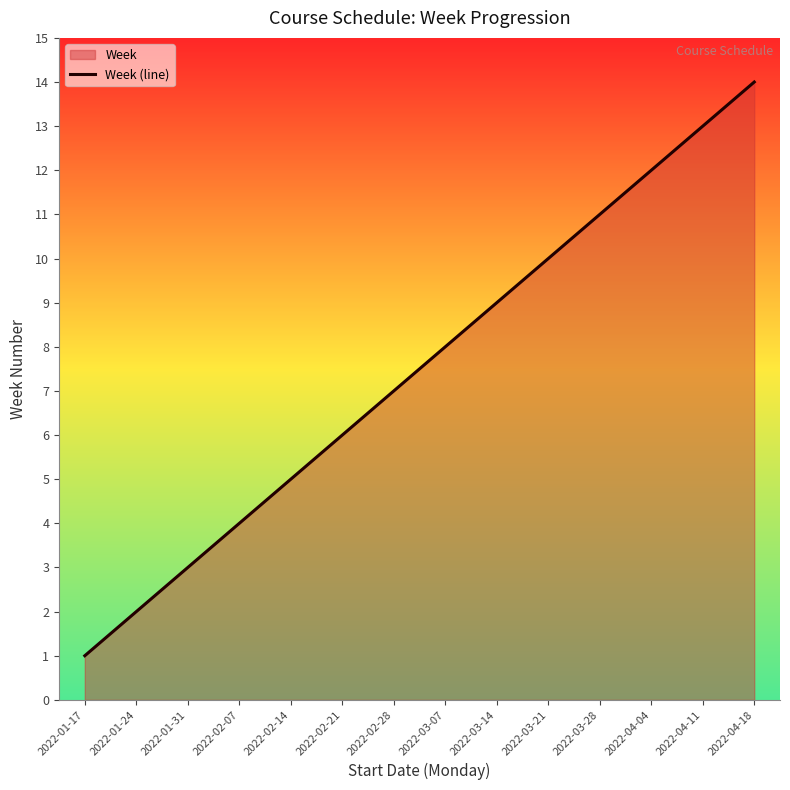

Which label corresponds to the largest value in the chart?

2022-04-18